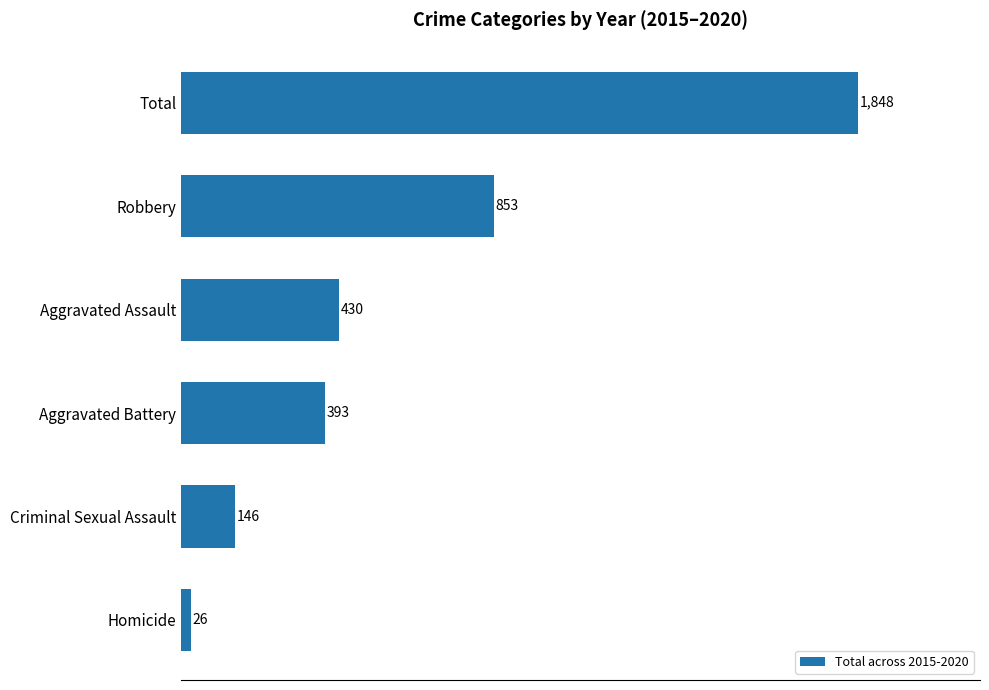

What is the sum of all values?

3696